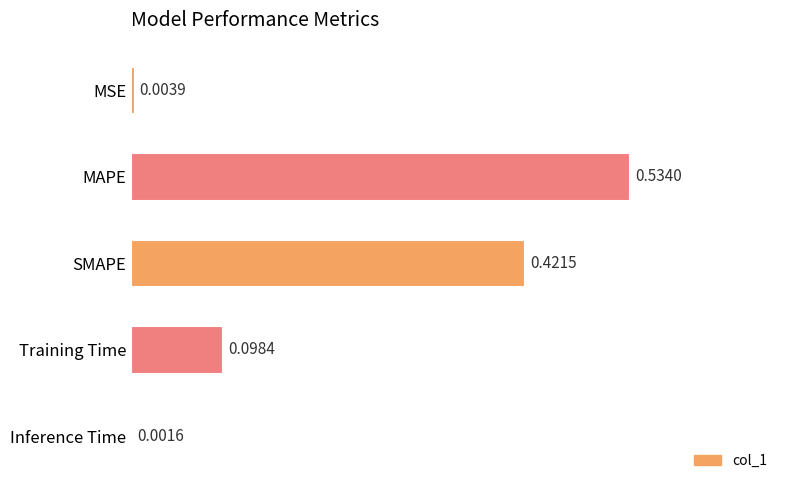

What is the sum of all values?

1.1